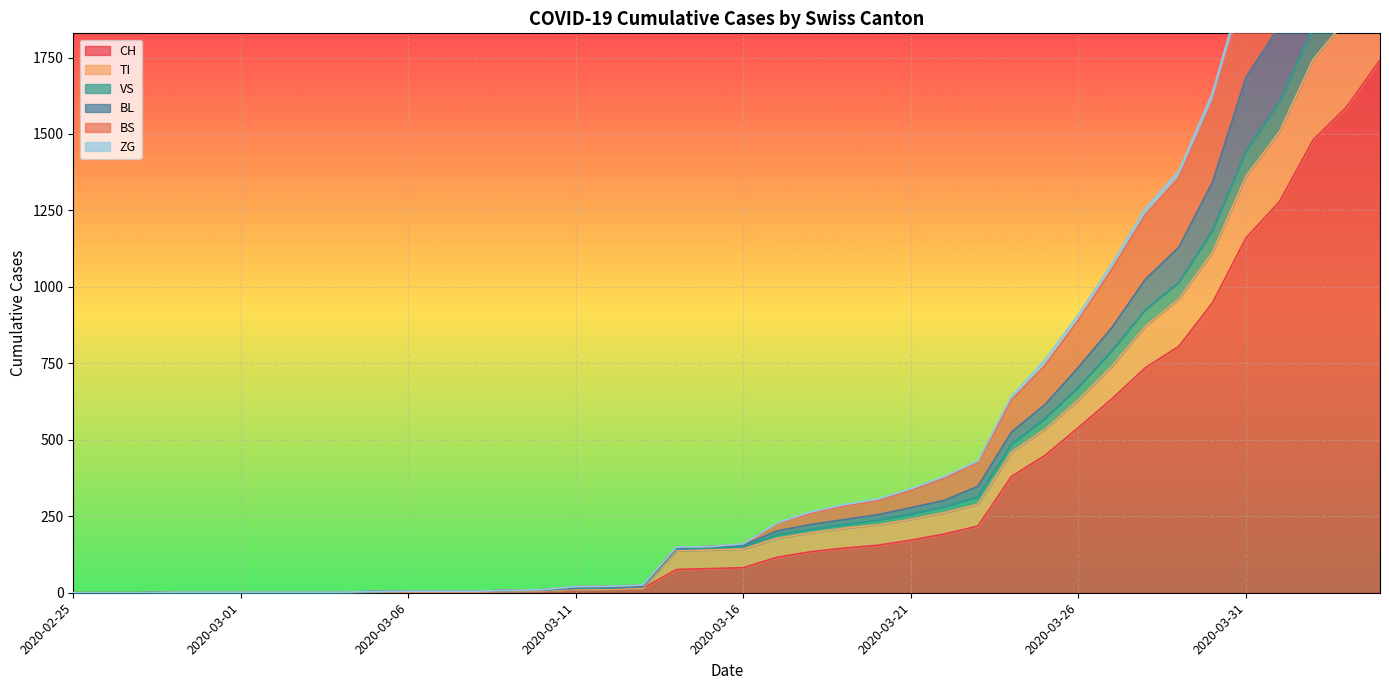

Does the chart display data point markers on the line(s)?

No